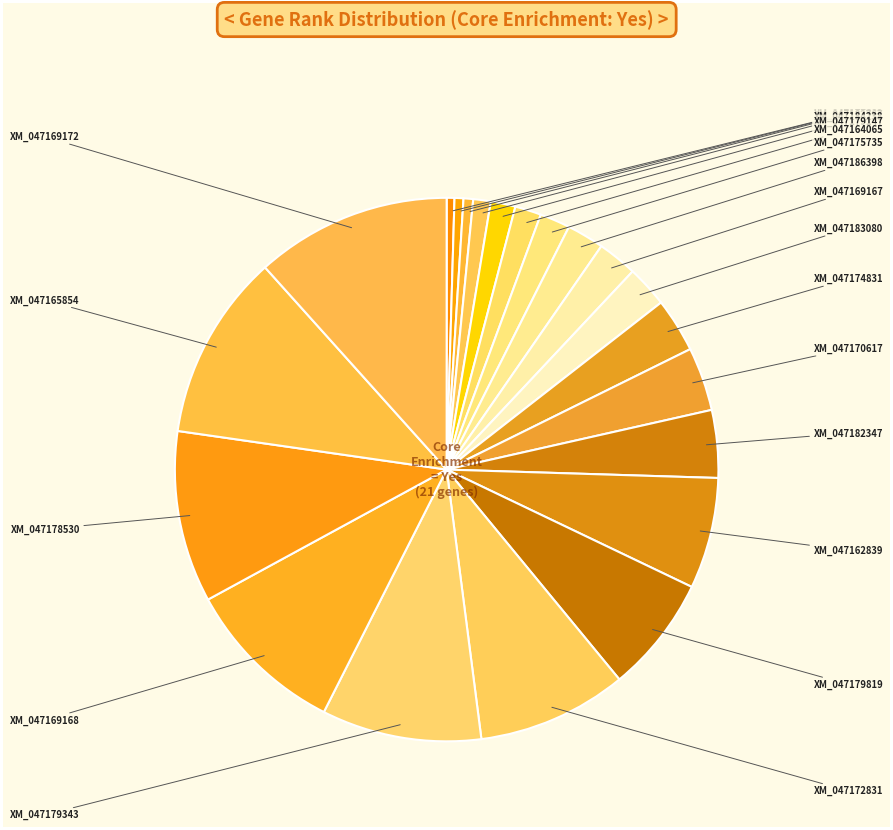

How many segments does this pie chart have?

21